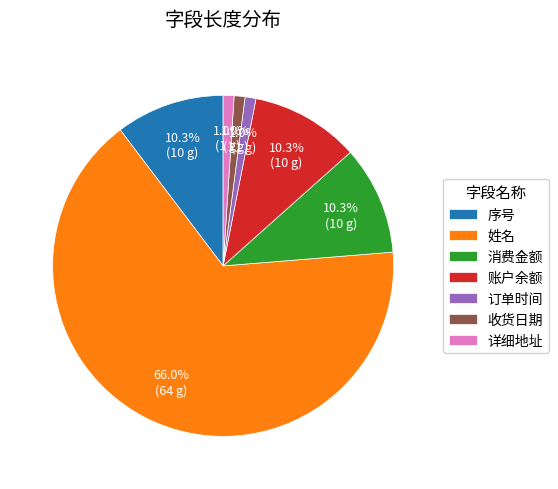

How many slices are in this pie chart?

7